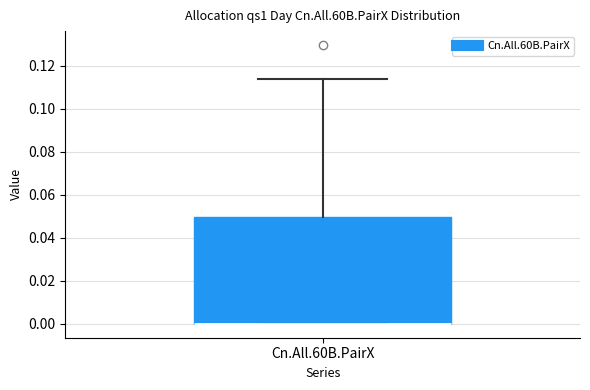

Read this box plot against the y-axis: the position of the median line, the range covered by the box, and the ends of both whiskers. The values are not printed on the chart, so give them approximately, as read against the axis.

median 0.000 (drawn on the box's lower edge), box 0.000 to 0.050, whiskers 0.000 to 0.114